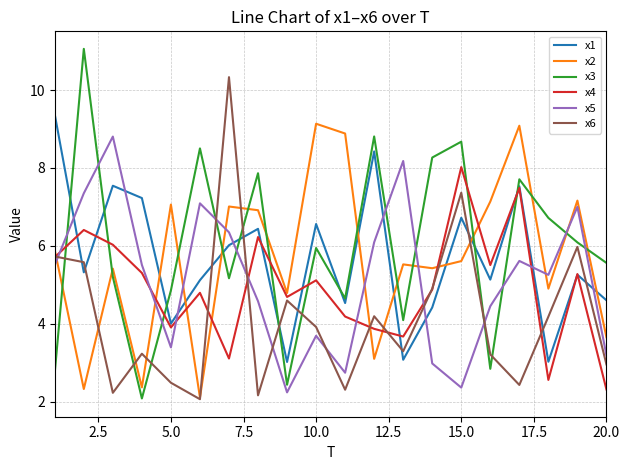

What is the minimum value shown in the chart?

2.1